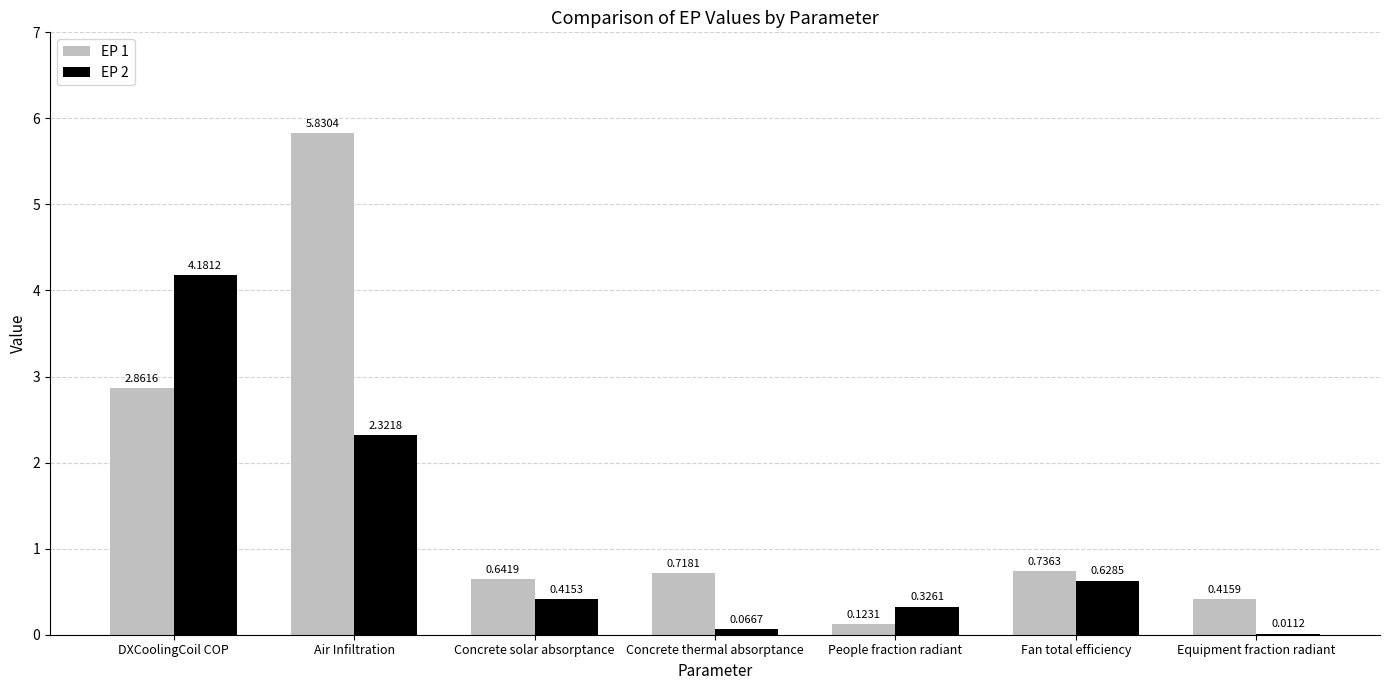

What is the total value across all series at Fan total efficiency?

1.4